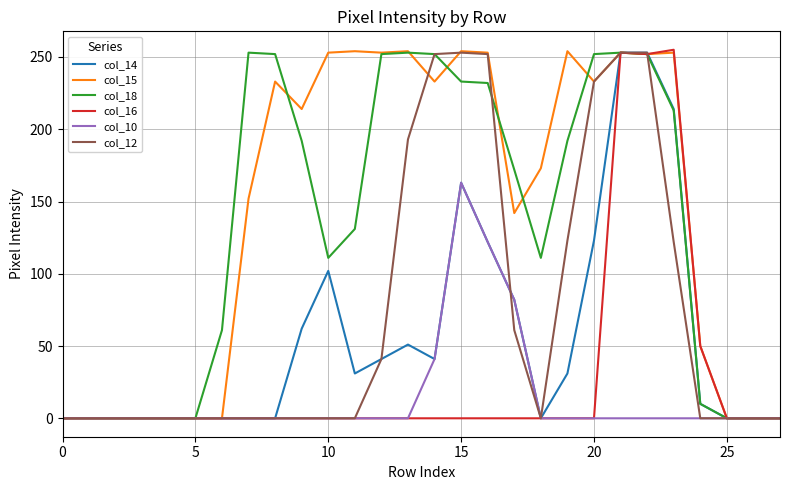

What is the highest value of the col_14 series?

253